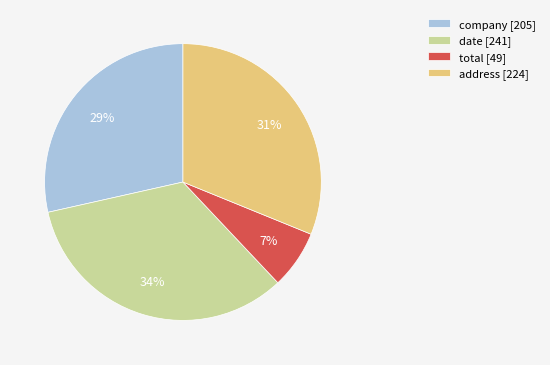

True or false: date accounts for 34% of the total.

True